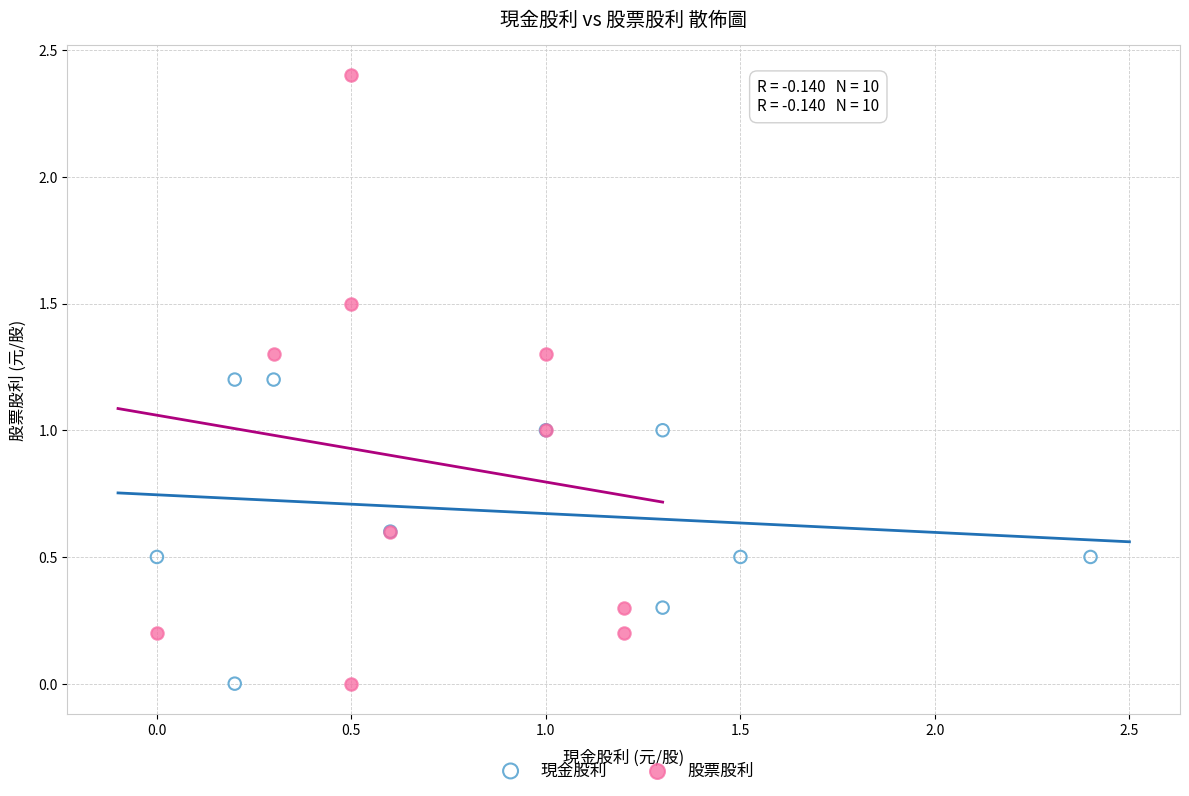

Which series has the largest Y range (max minus min)?

股票股利